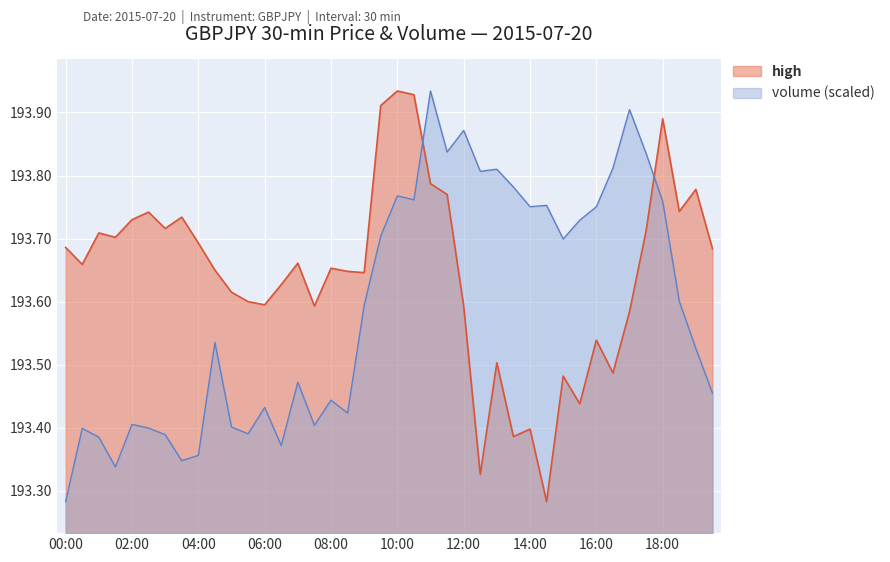

What is the difference between the high values at 16:00 and 12:00?

0.1